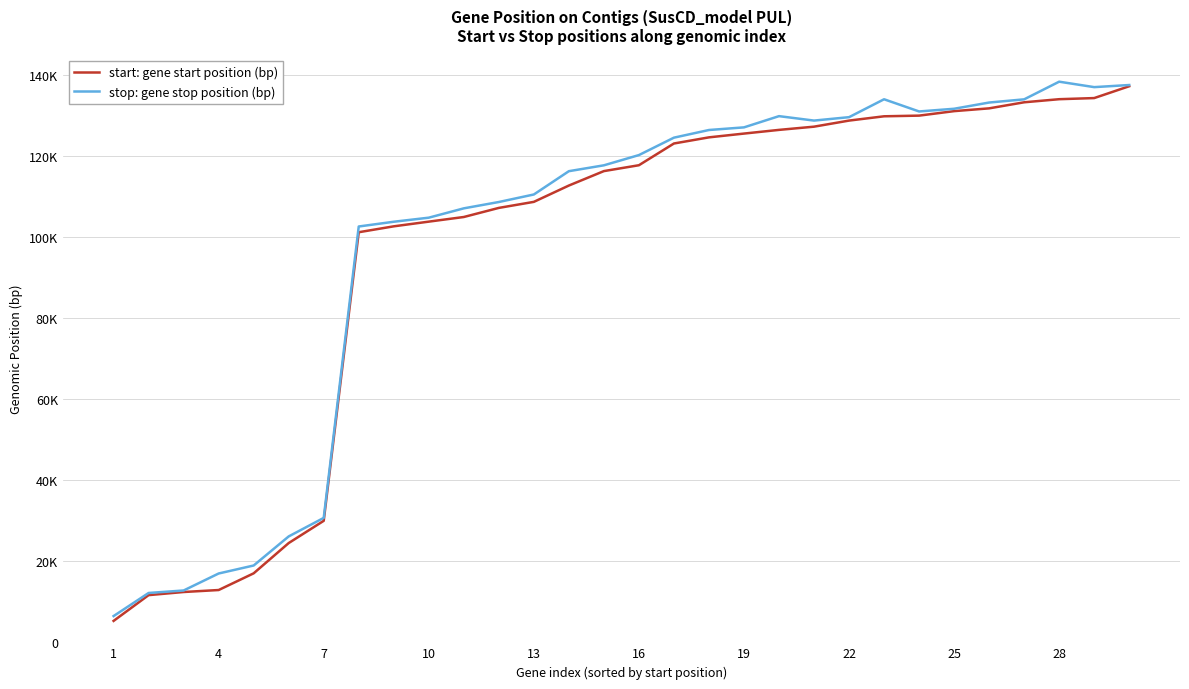

What is the difference between the second highest and second lowest values in the start: gene start position (bp) series?

122573